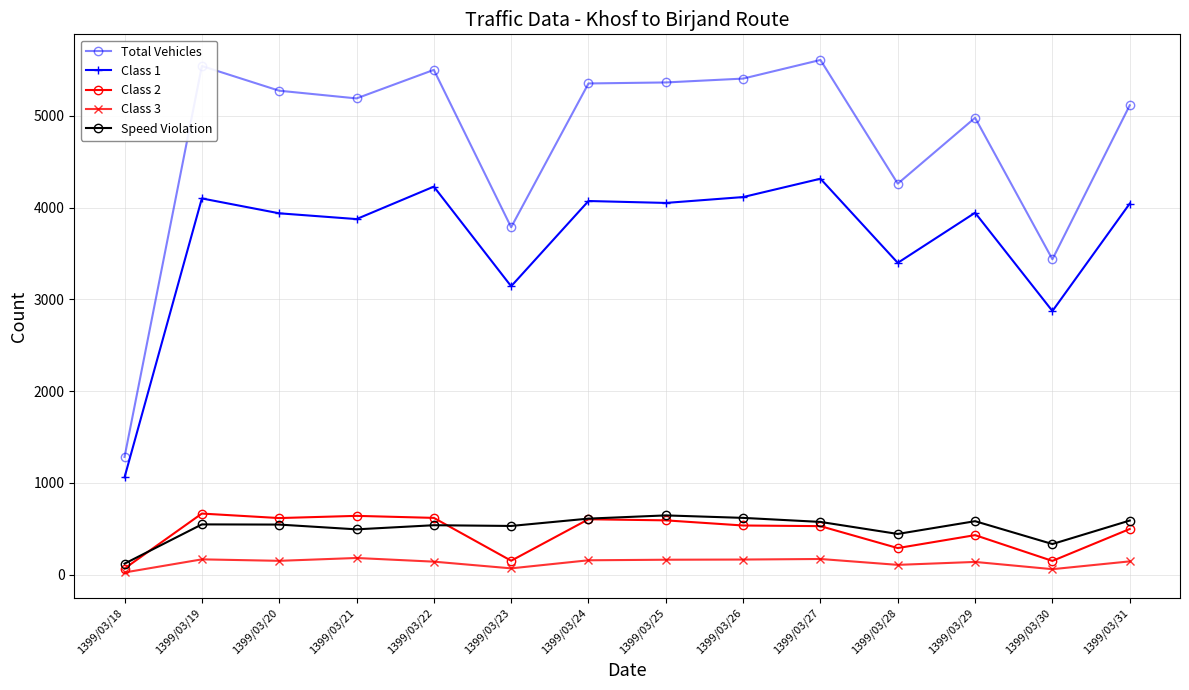

Does the chart have visible grid lines?

Yes